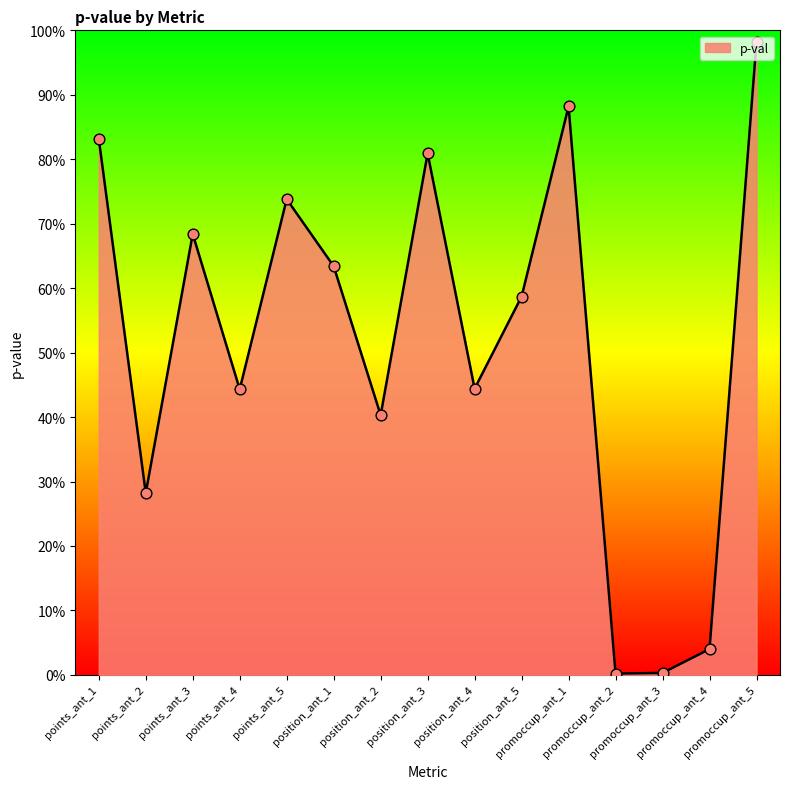

Which has a higher value, position_ant_1 or points_ant_3?

points_ant_3